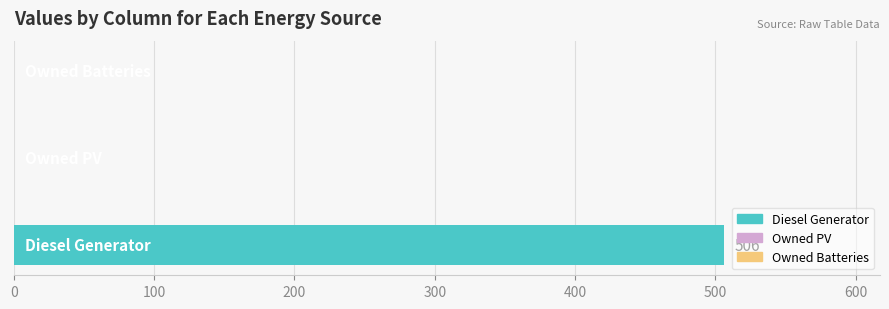

What is the greatest value displayed?

506